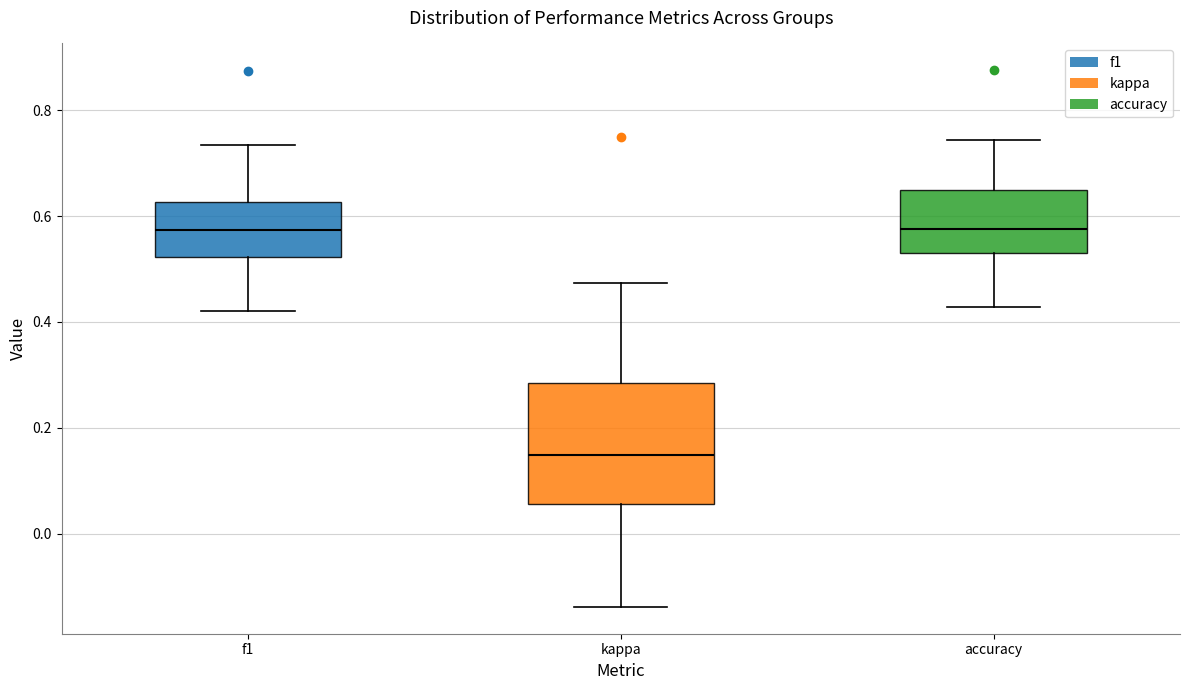

Reading left to right, transcribe this box plot: for each box, give where its median line is, the range the box spans, and where its two whiskers end, as read against the y-axis. The values are not printed on the chart, so give them approximately, as read against the axis.

f1: median 0.58, box 0.52 to 0.62, whiskers 0.42 to 0.74
kappa: median 0.14, box 0.06 to 0.28, whiskers -0.14 to 0.48
accuracy: median 0.58, box 0.54 to 0.66, whiskers 0.42 to 0.74